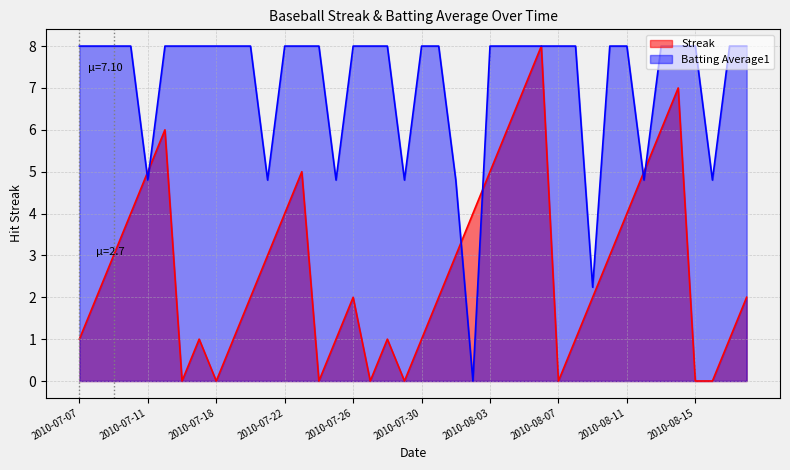

At which label does Streak reach its minimum?

2010-07-16